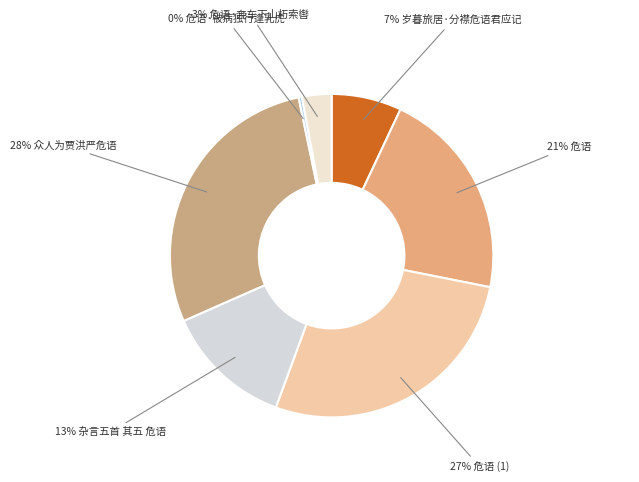

How many segments does this pie chart have?

7